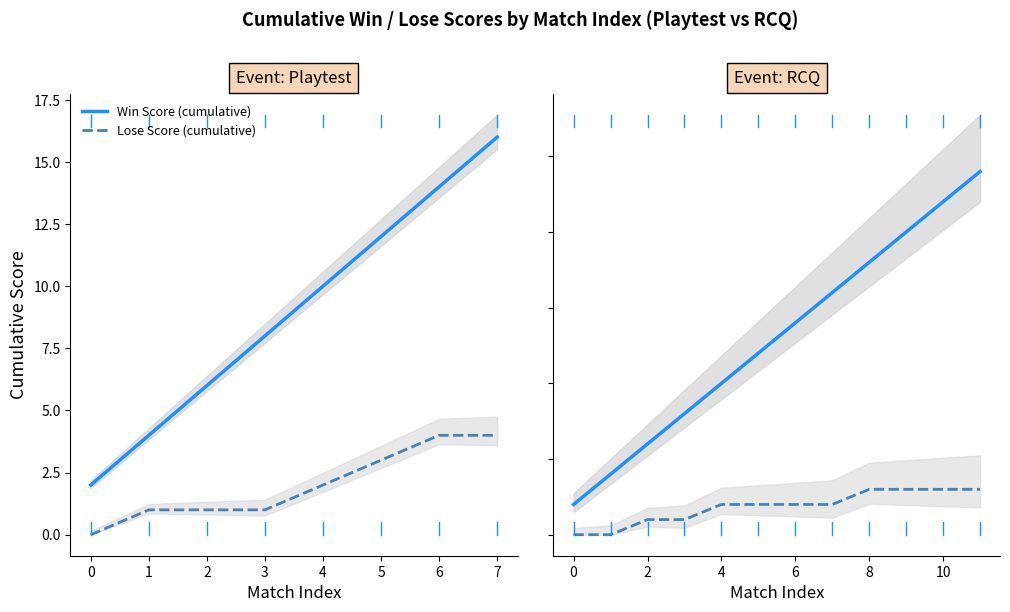

True or false: Win Score (cumulative) has more than 1 points higher than both neighbors.

False